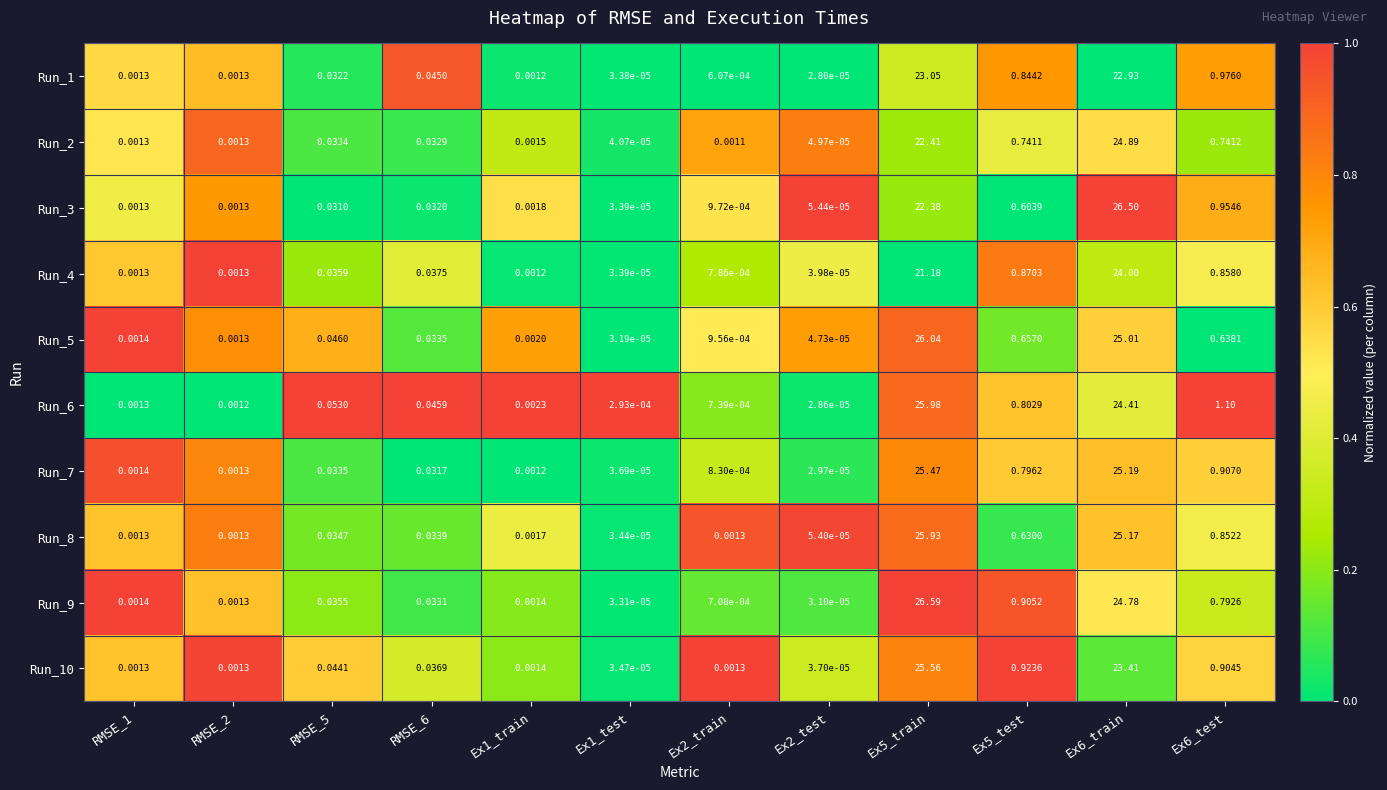

Is the value of Run_9 at RMSE_5 greater than the value of Run_8 at RMSE_6?

Yes